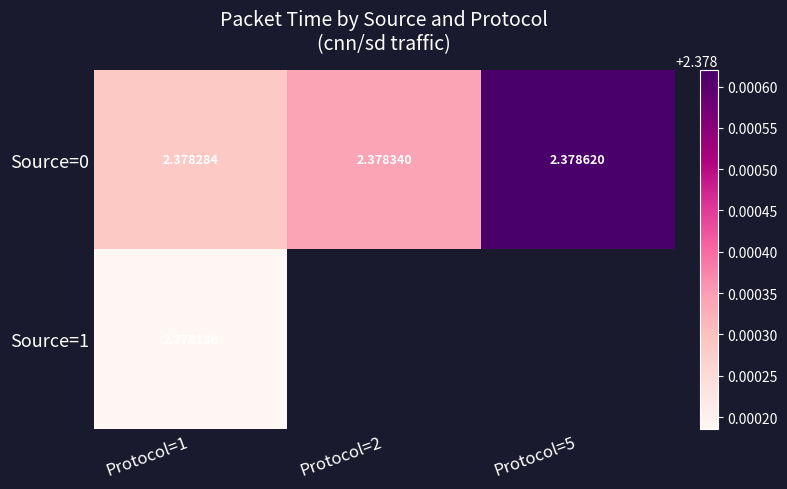

Read the Source=0 value at Protocol=1.

2.4